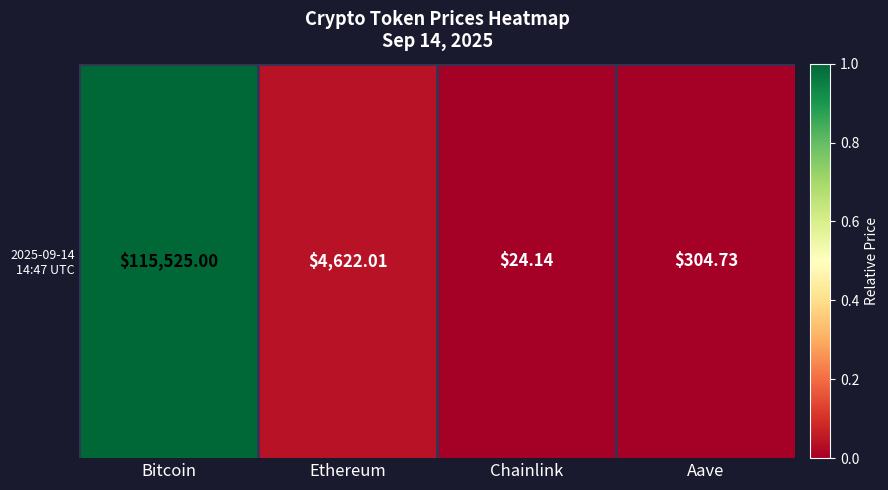

List the labels in order of value, largest first.

Bitcoin, Ethereum, Aave, Chainlink